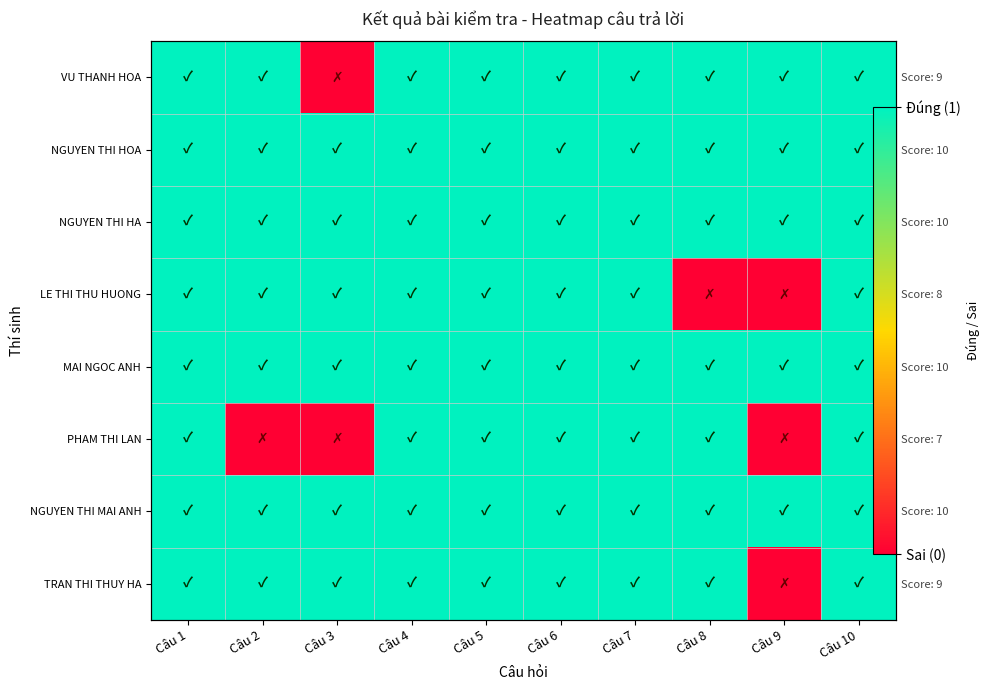

True or false: TRAN THI THUY HA has a value of 2 at Câu 7.

False